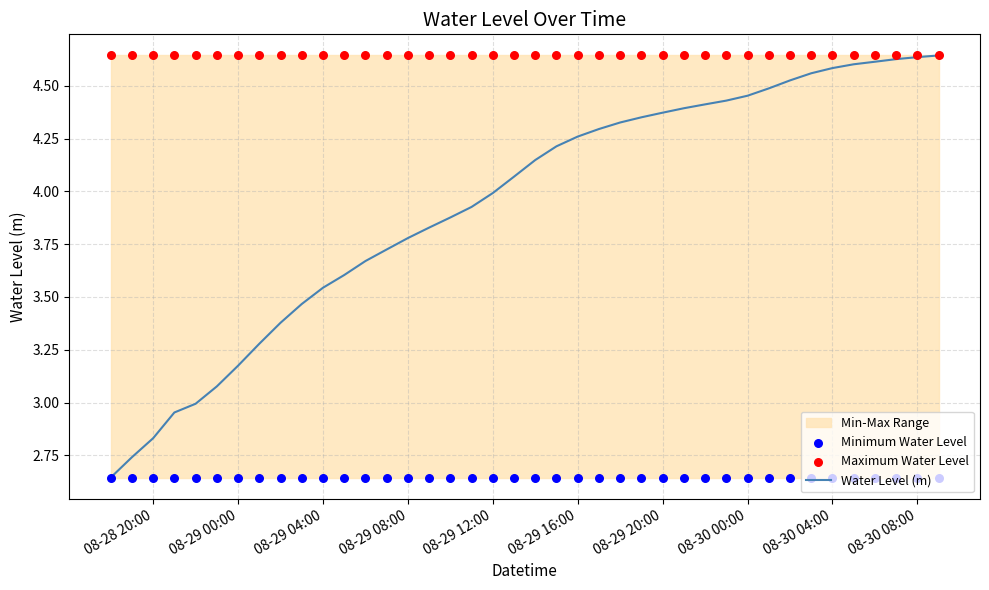

The Water Level (m) series shows 1.7 at 08-29 00:00. True or false?

False